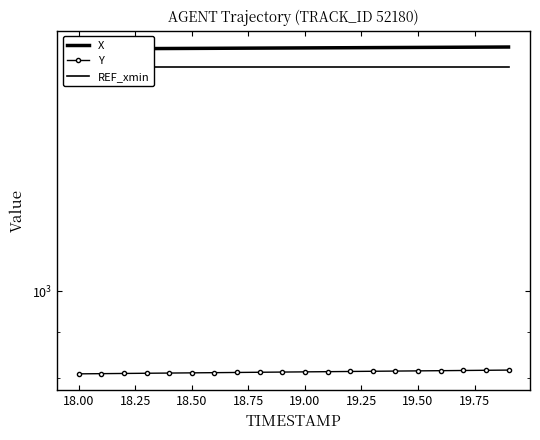

Reading left to right, what are all the values shown in this chart?

X: 1870.7	1871.2	1871.6	1872.1	1872.6	1873.1	1873.5	1874.0	1874.5	1875.0	1875.5	1875.9	1876.4	1876.9	1877.4	1877.8	1878.3	1878.8	1879.3	1879.8
Y: 808.0	808.4	808.9	809.3	809.7	810.1	810.5	810.9	811.4	811.8	812.2	812.6	813.0	813.4	813.8	814.3	814.7	815.1	815.5	815.9
REF_xmin: 1786.0	1786.0	1786.0	1786.0	1786.0	1786.0	1786.0	1786.0	1786.0	1786.0	1786.0	1786.0	1786.0	1786.0	1786.0	1786.0	1786.0	1786.0	1786.0	1786.0